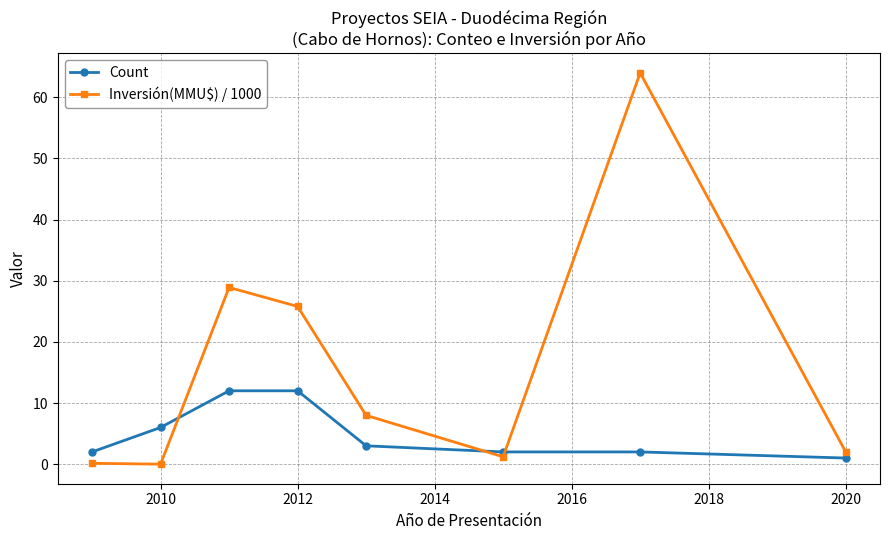

Which series has the largest range (max minus min)?

Inversión(MMU$) / 1000